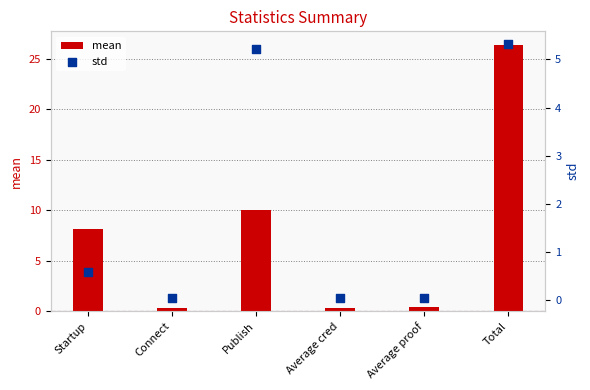

What are all the series names shown in the legend?

mean, std